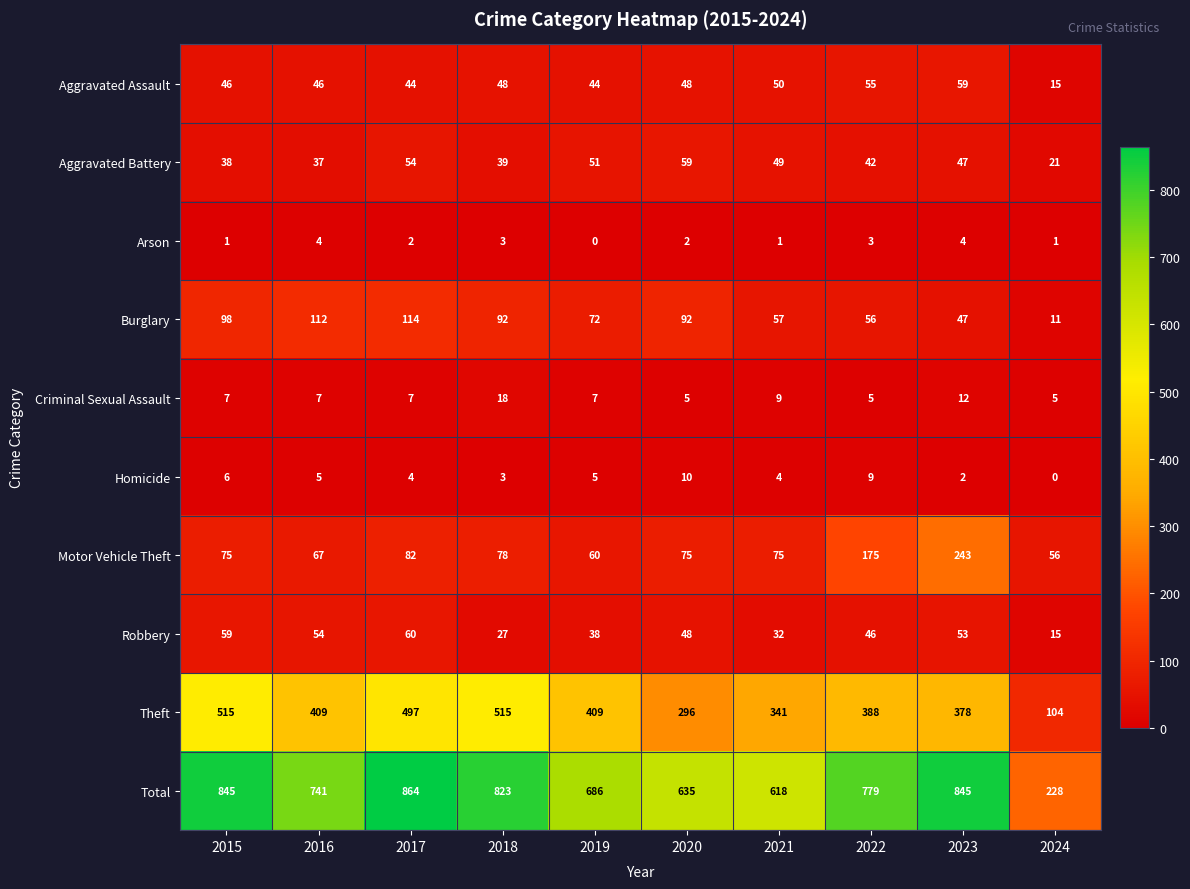

Where does the Homicide series first go above 5?

2015